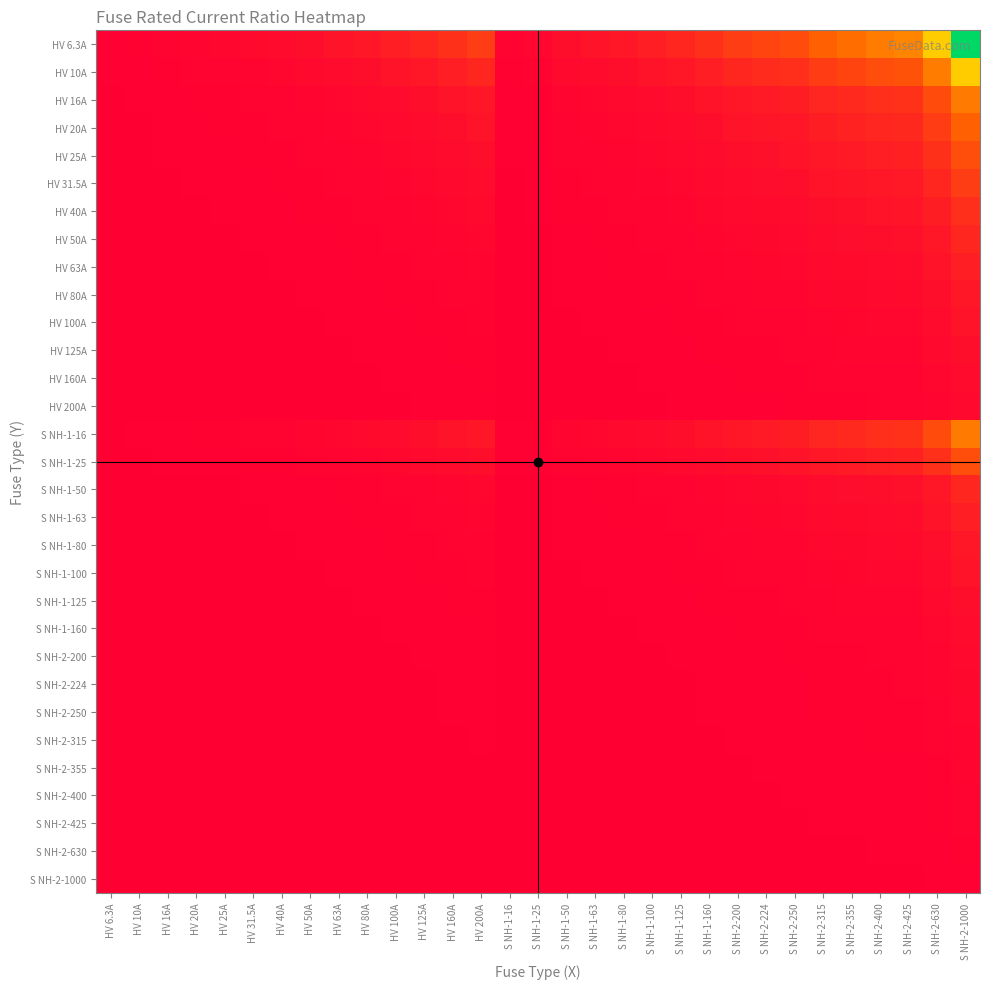

Which category has the lowest value across all series?

HV 6.3A